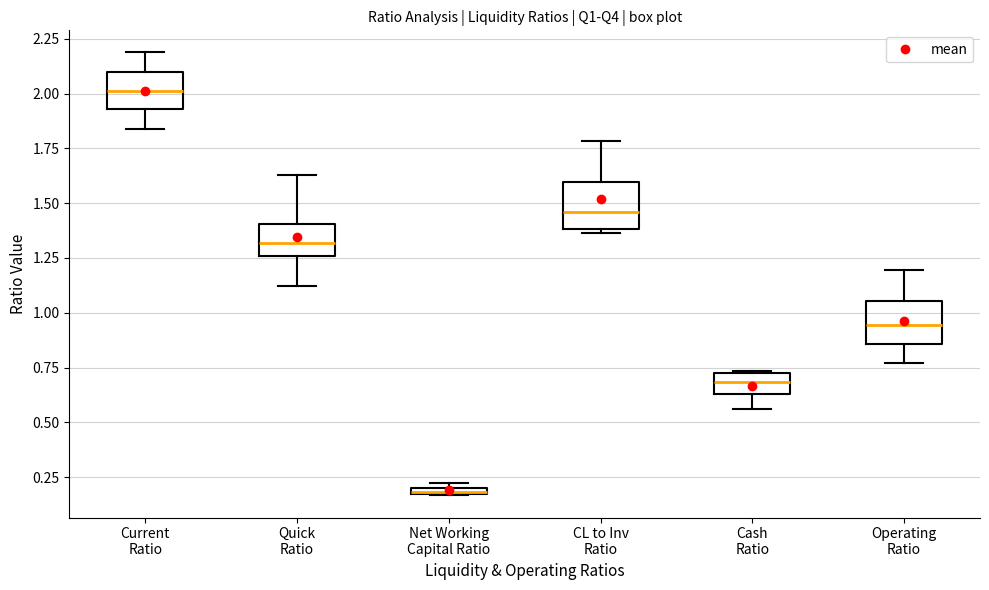

Where is the upper edge of the box for Cash Ratio on the y-axis? The values are not printed on the chart, so give them approximately, as read against the axis.

0.70